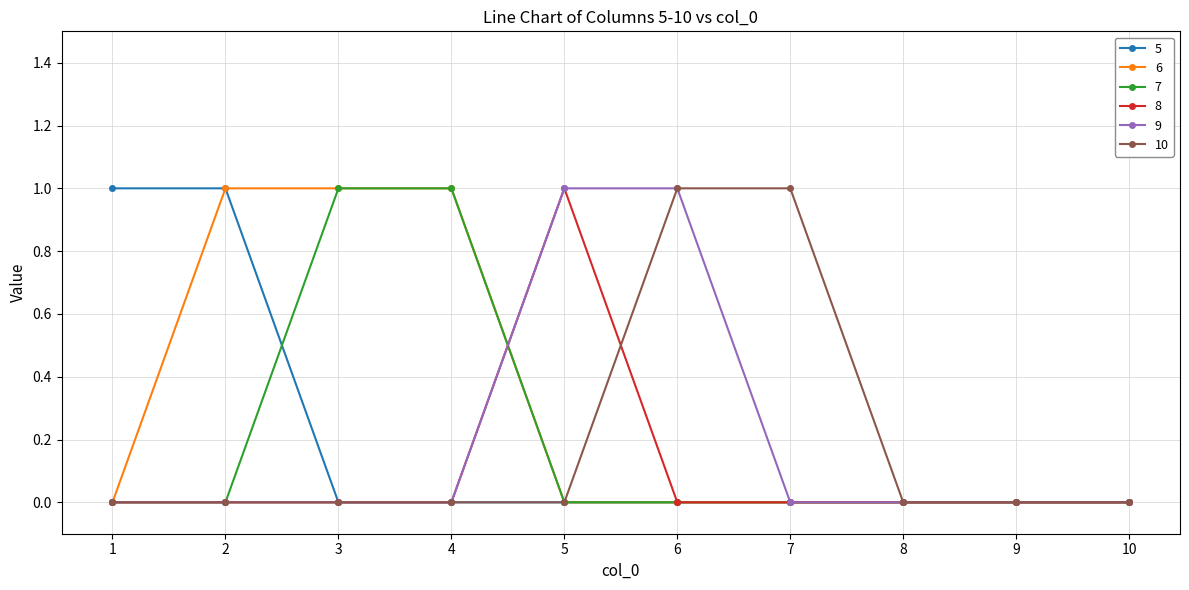

Is it true that 7 equals 0 at 9?

True